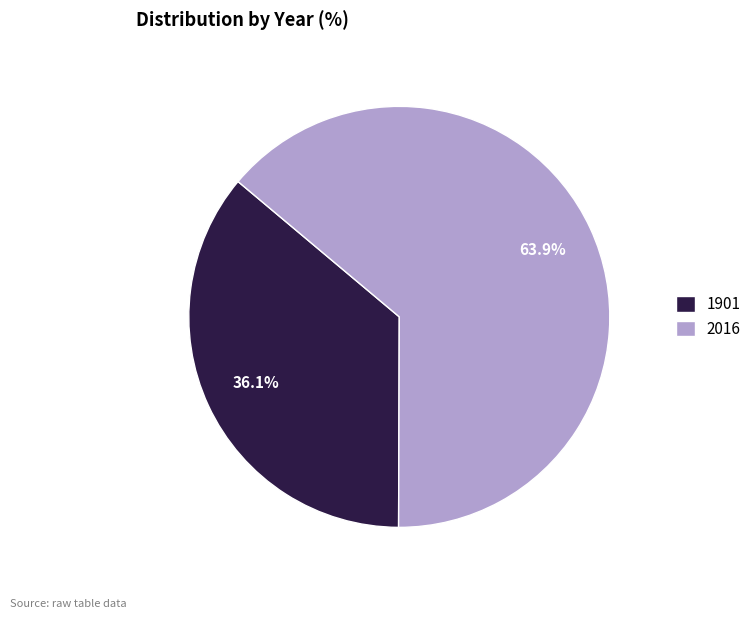

Count the number of slices in the pie.

2